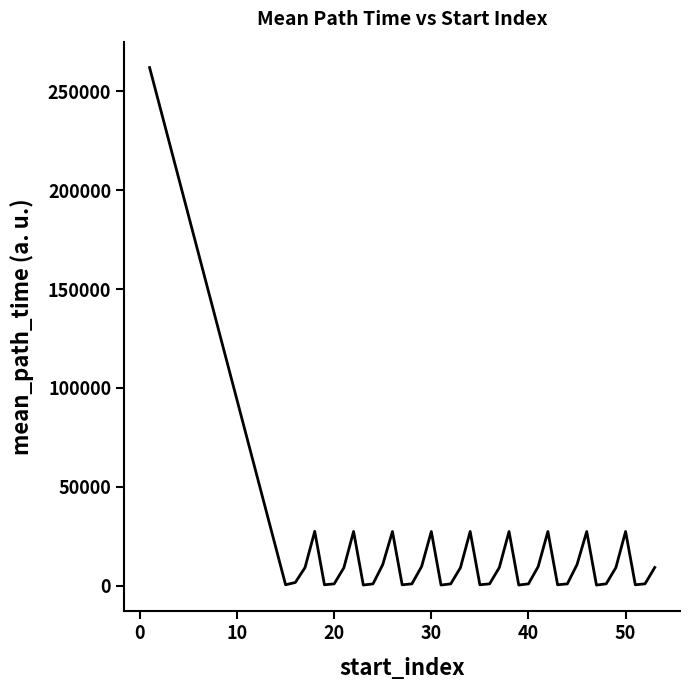

What is the difference between the maximum and minimum values?

261877.8